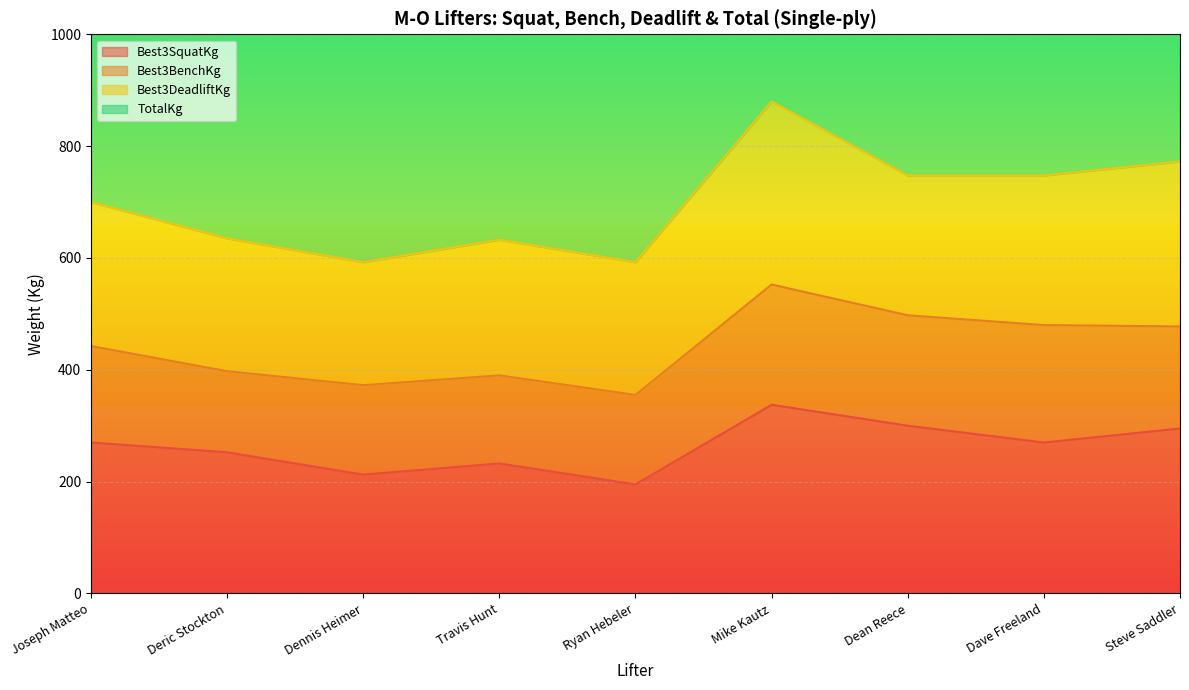

Which series changed the most between Mike Kautz and Steve Saddler?

TotalKg